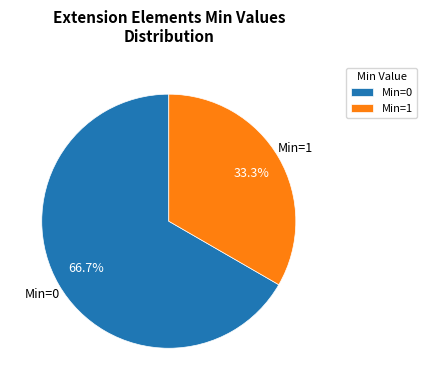

To the nearest percent, what is the difference between the largest and smallest slice percentages?

33%